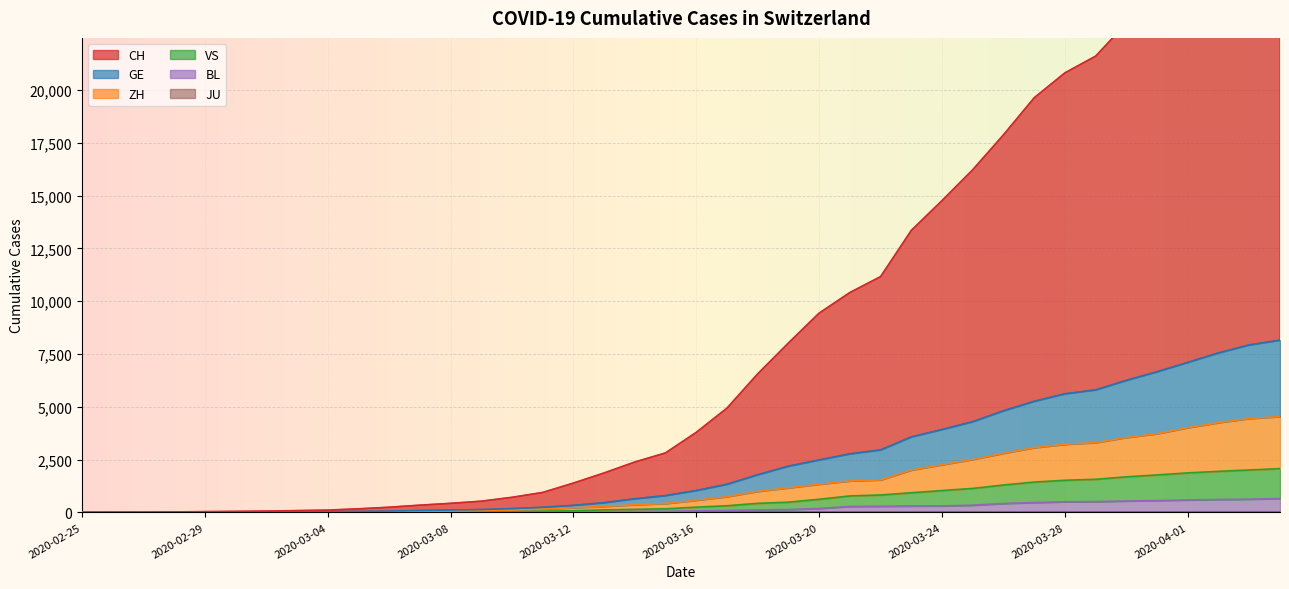

True or false: ZH and GE cross at least once.

False